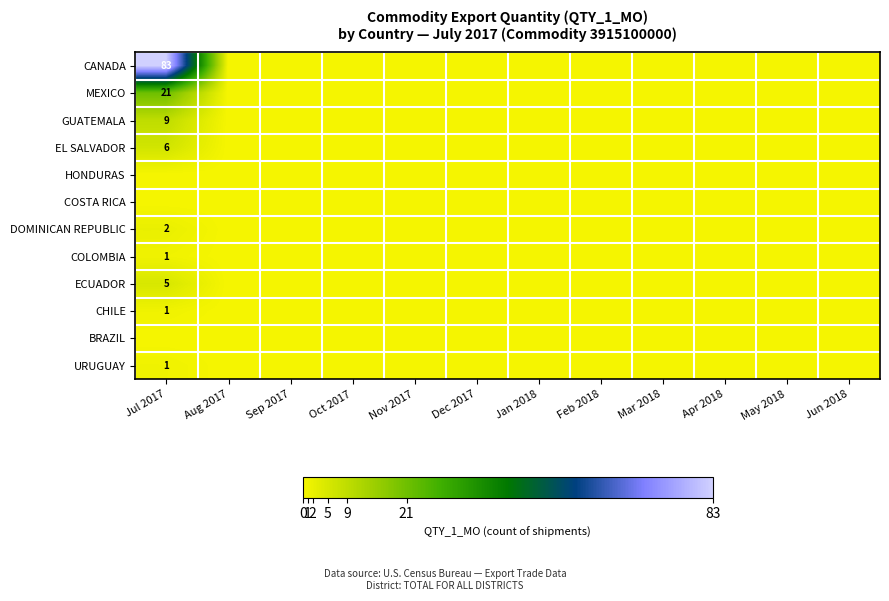

At how many categories does at least one series exceed 58?

1